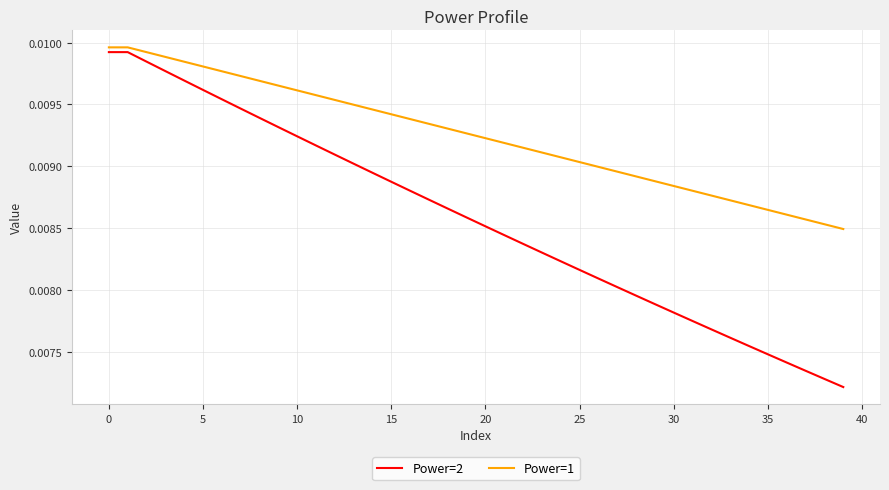

Which series has the largest range (max minus min)?

Power=2